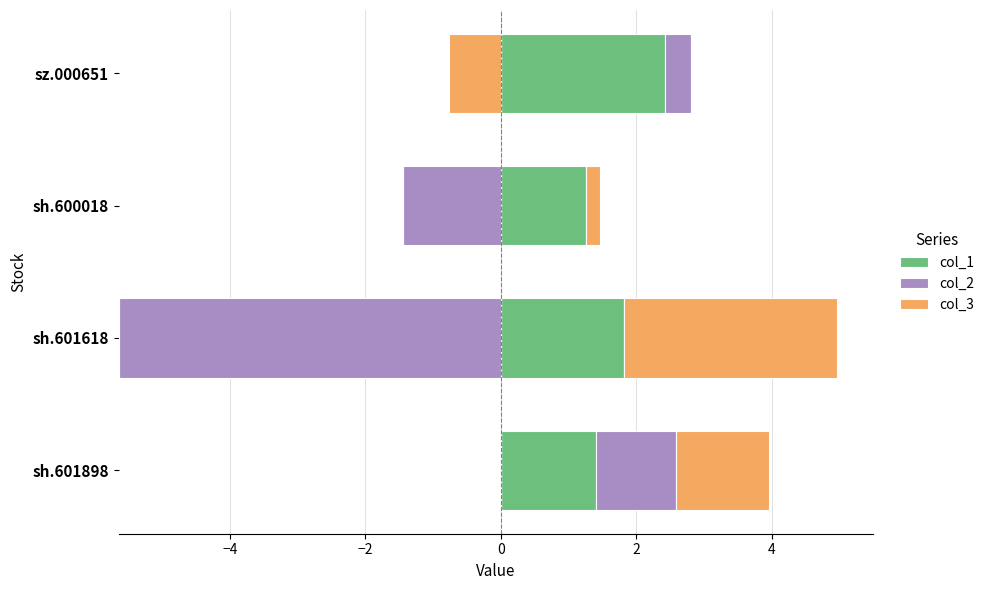

Are the bars grouped side by side (vs. stacked)?

Yes